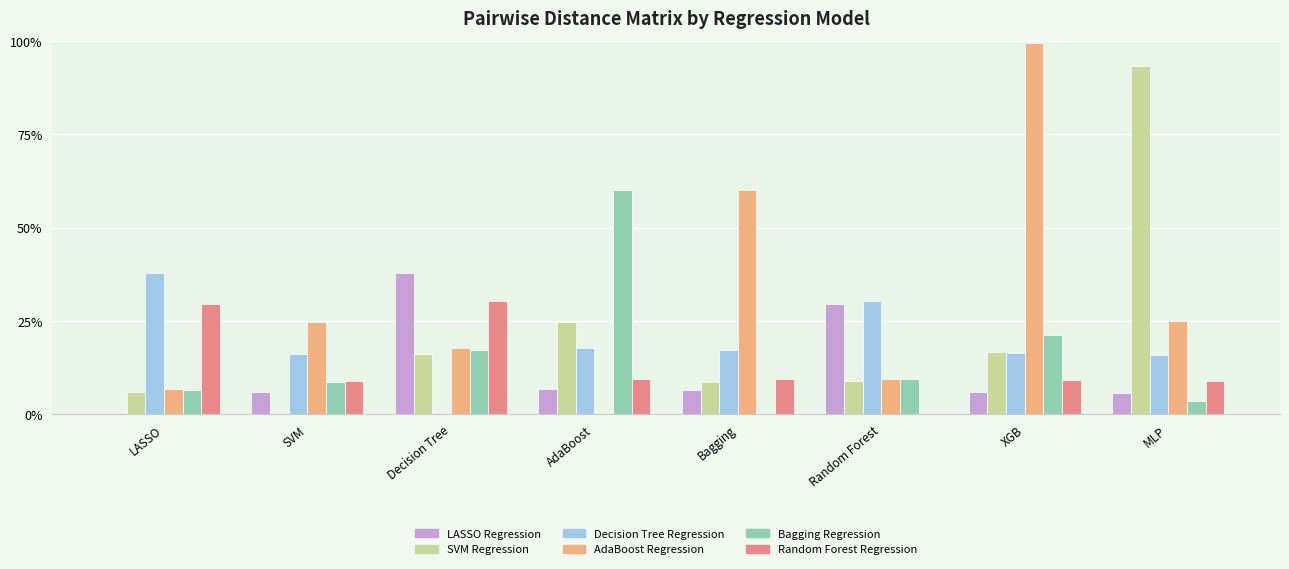

What is the sum of the SVM Regression values at MLP and AdaBoost?

1.2